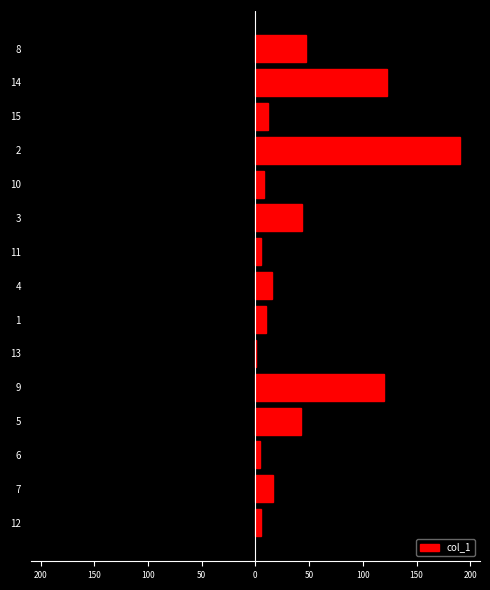

What is the label of the 1st bar from the right?

8